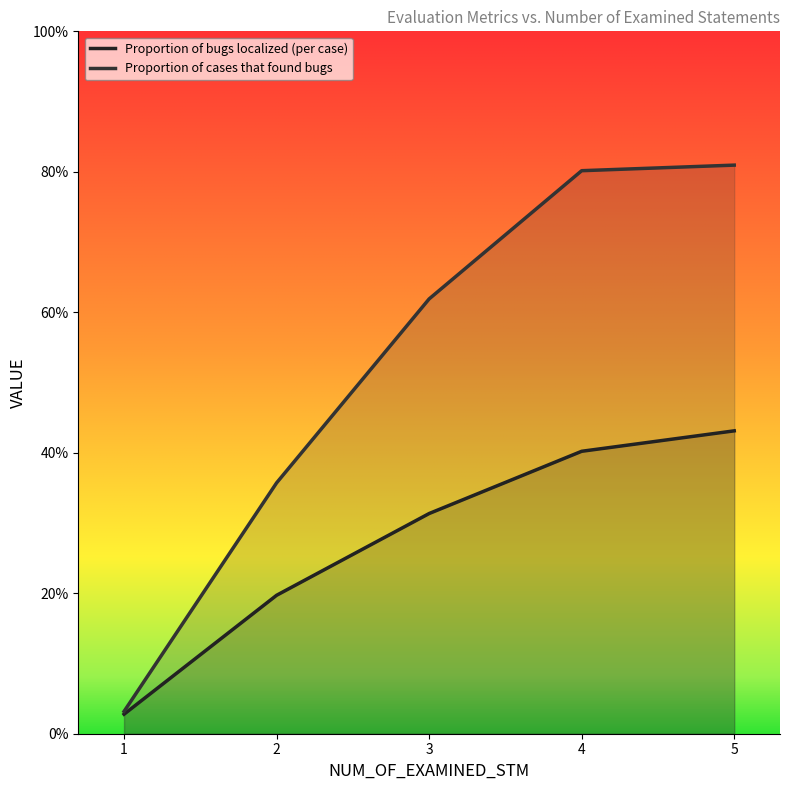

What is the sum of all Proportion of bugs localized (per case) values?

1.4